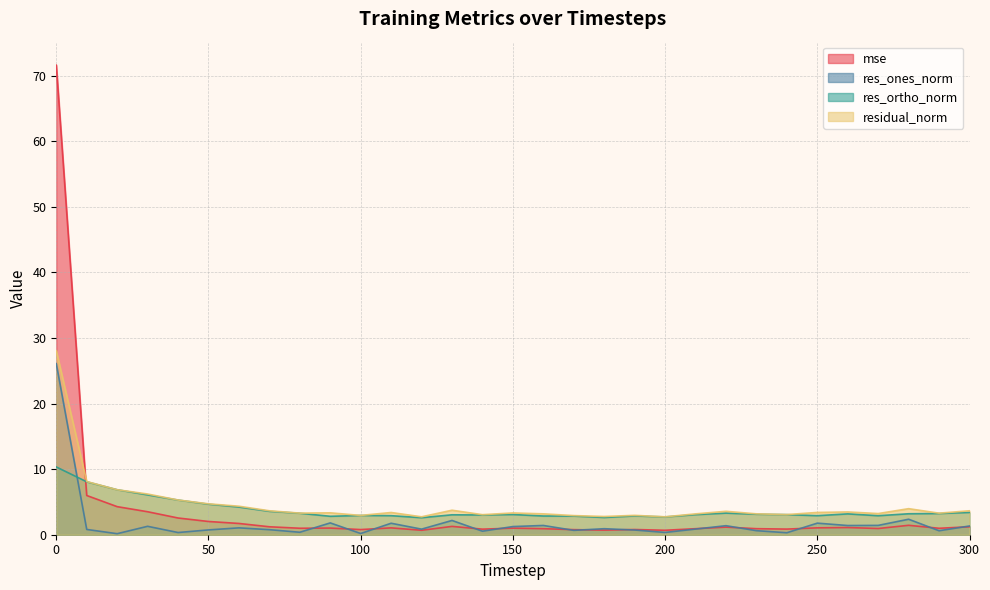

How many data points in mse are above 1?

17